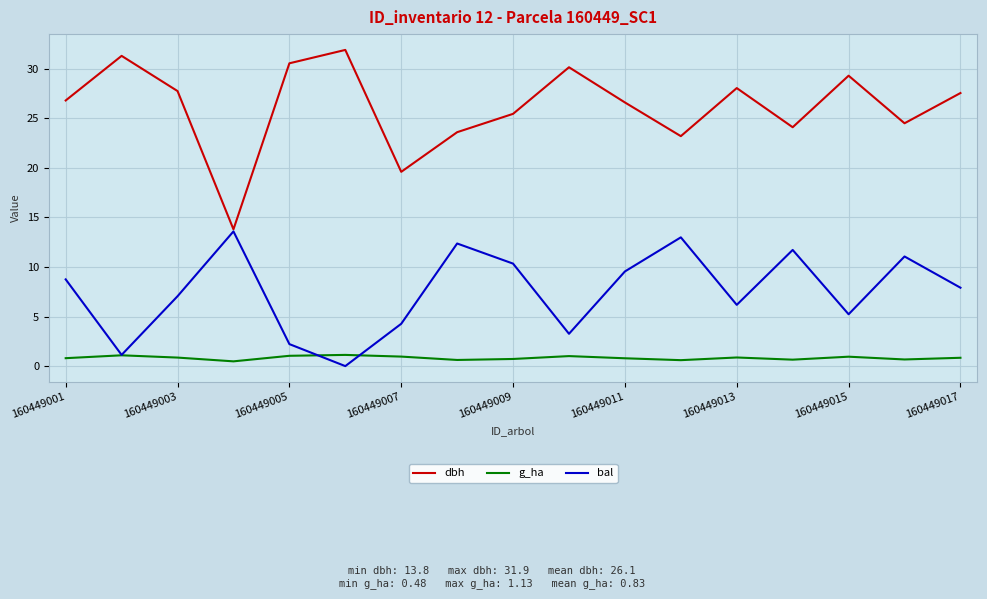

True or false: g_ha and dbh intersect in this chart.

False